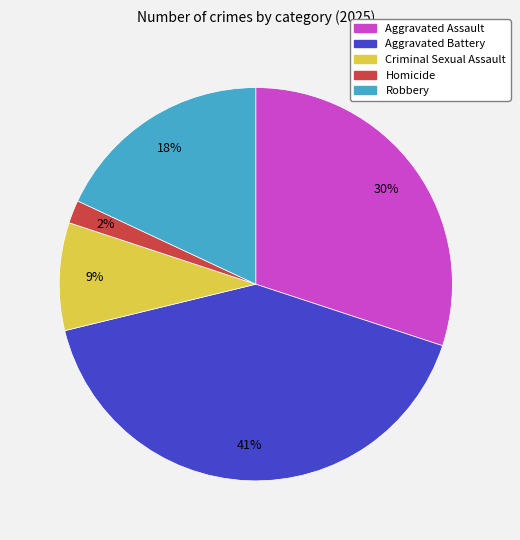

Does Robbery represent more than half of the total?

No